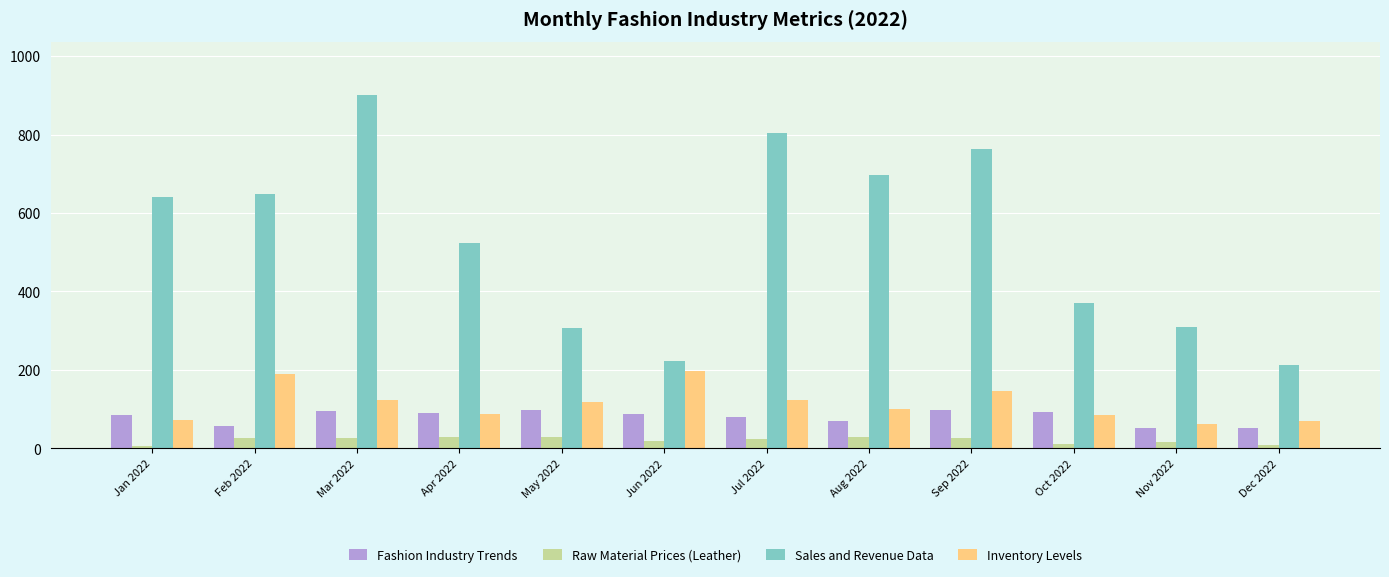

Which series has the widest spread of values?

Sales and Revenue Data